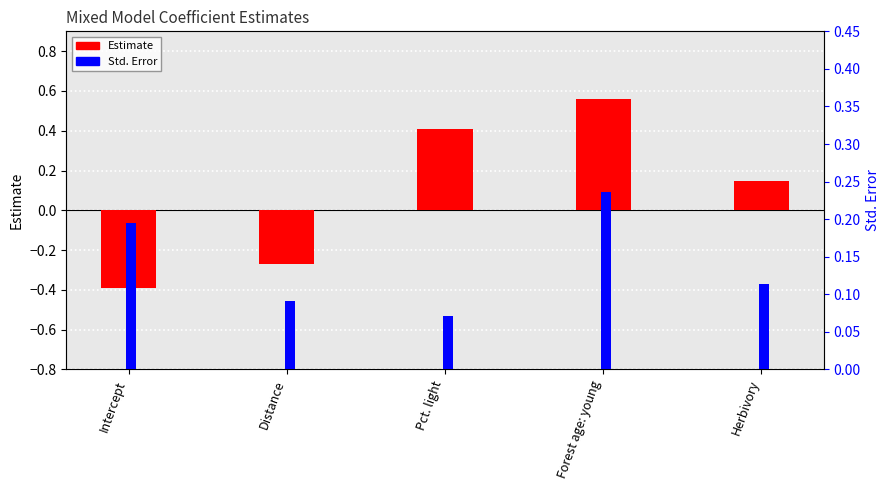

At which label is Estimate closest to 0?

Herbivory